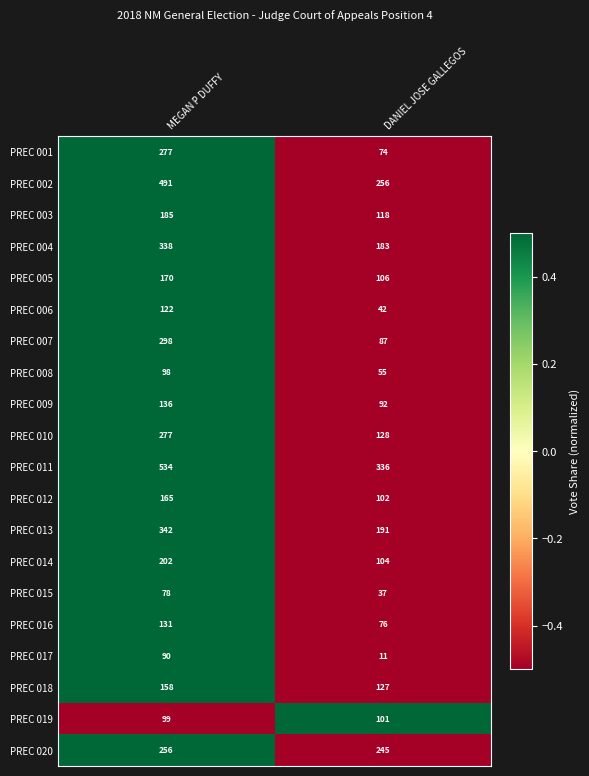

Where is PREC 002 nearest to the value 373?

DANIEL JOSE GALLEGOS